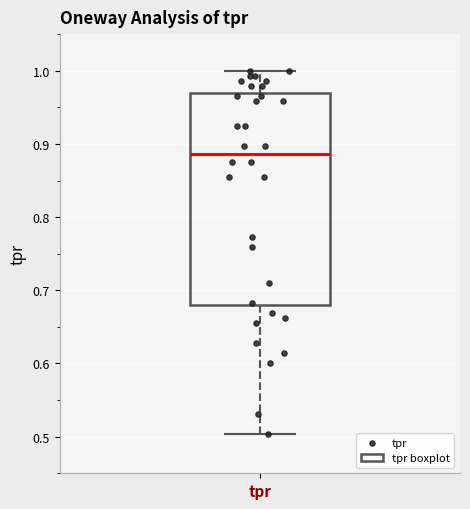

Transcribe this box plot: give where the median line is, the range the box spans, and where the two whiskers end, as read against the y-axis. The values are not printed on the chart, so give them approximately, as read against the axis.

median 0.89, box 0.68 to 0.97, whiskers 0.50 to 1.00